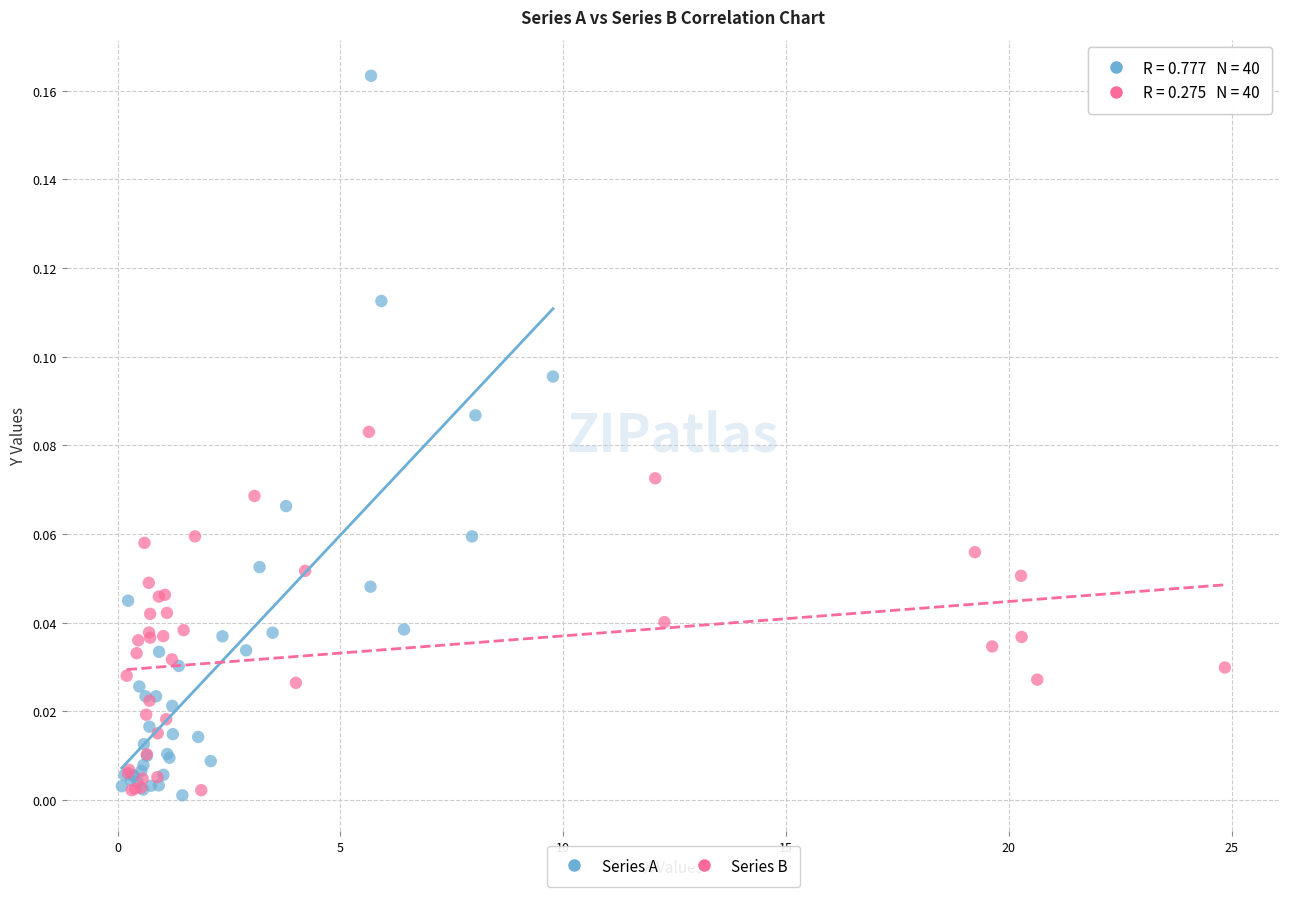

What are all the series names shown in the legend?

Series A, Series B